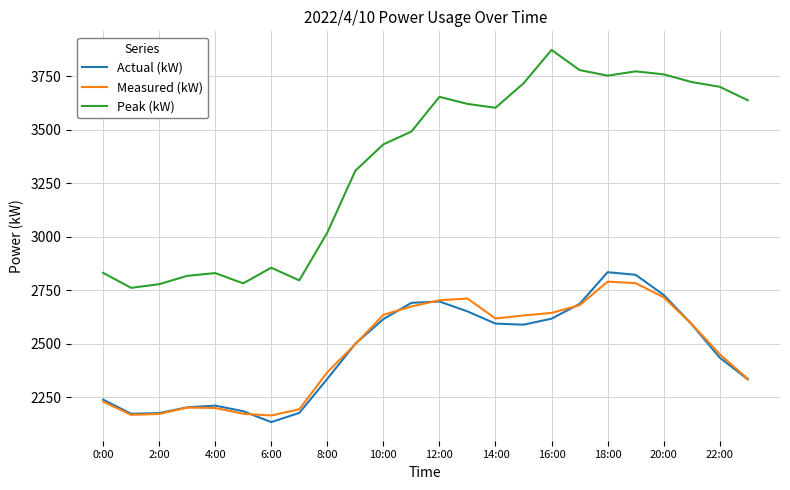

True or false: Measured (kW) and Peak (kW) intersect in this chart.

False